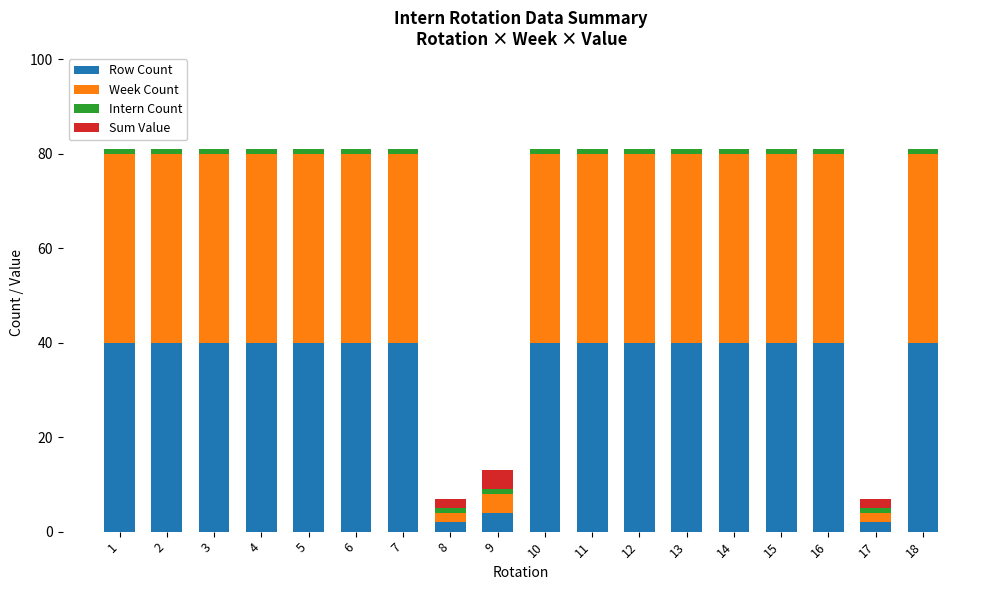

What is the sum of all Row Count values?

608